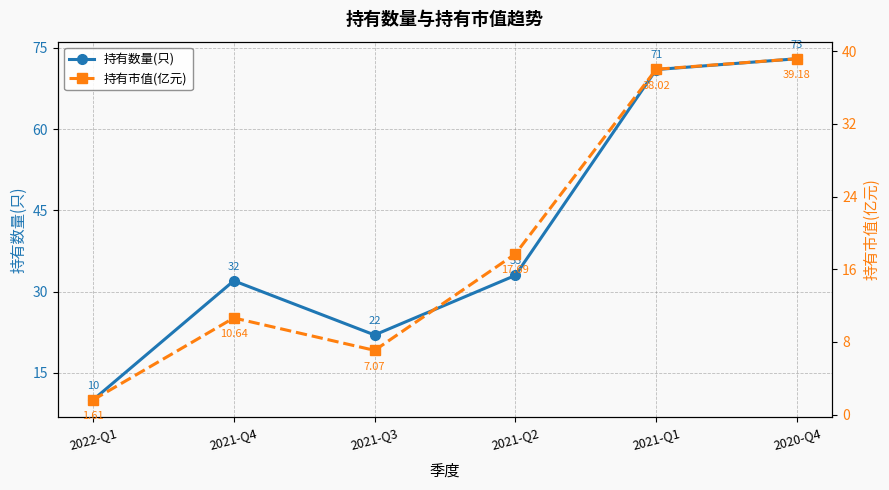

List the series in order of their peak value, highest first.

持有数量(只), 持有市值(亿元)